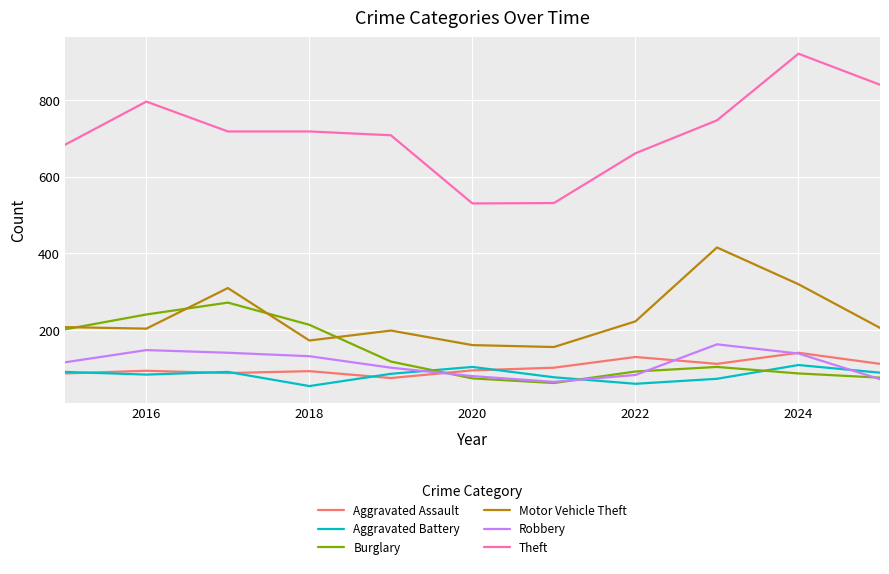

What are all the series names shown in the legend?

Aggravated Assault, Aggravated Battery, Burglary, Motor Vehicle Theft, Robbery, Theft